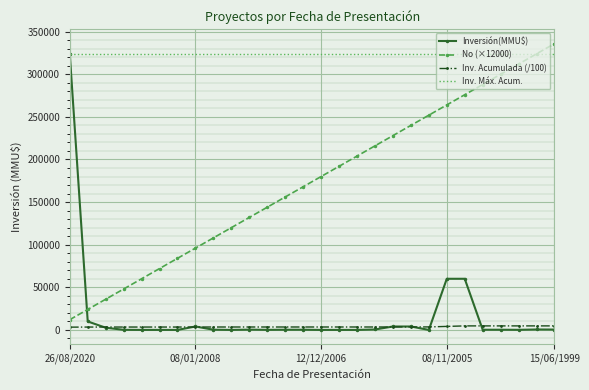

What is the greatest value displayed?

336000.0